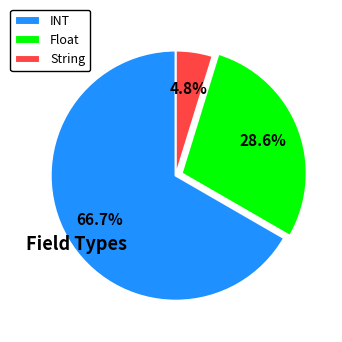

Combined, do Float and String account for over 50%?

No